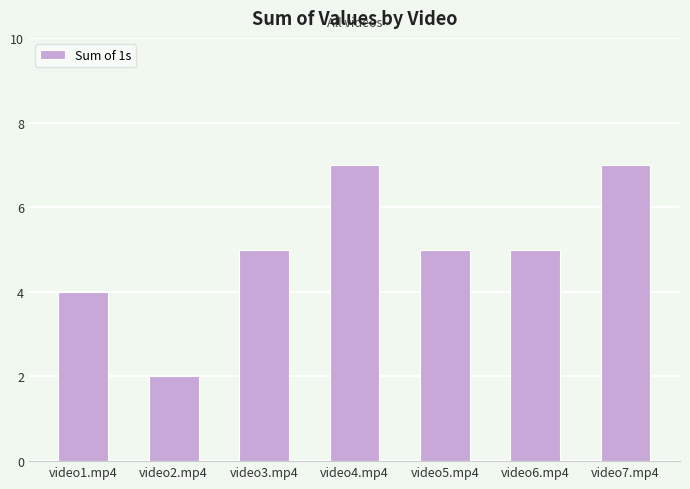

The value at video2.mp4 is 2. True or false?

True